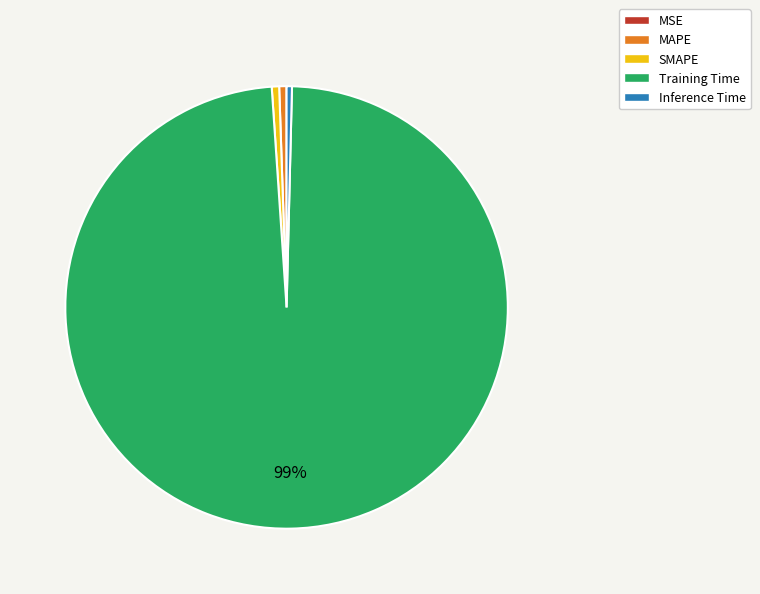

True or false: Training Time accounts for 99% of the total.

True